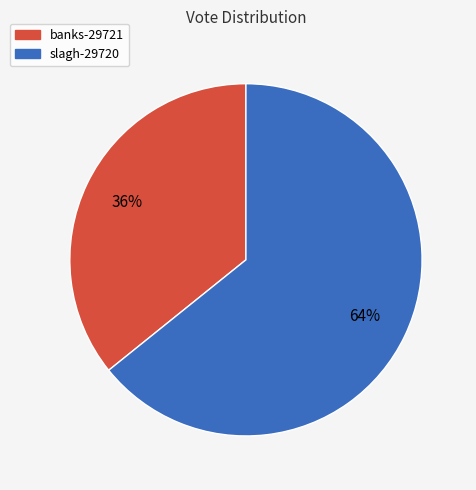

Between banks-29721 and slagh-29720, which is larger?

slagh-29720